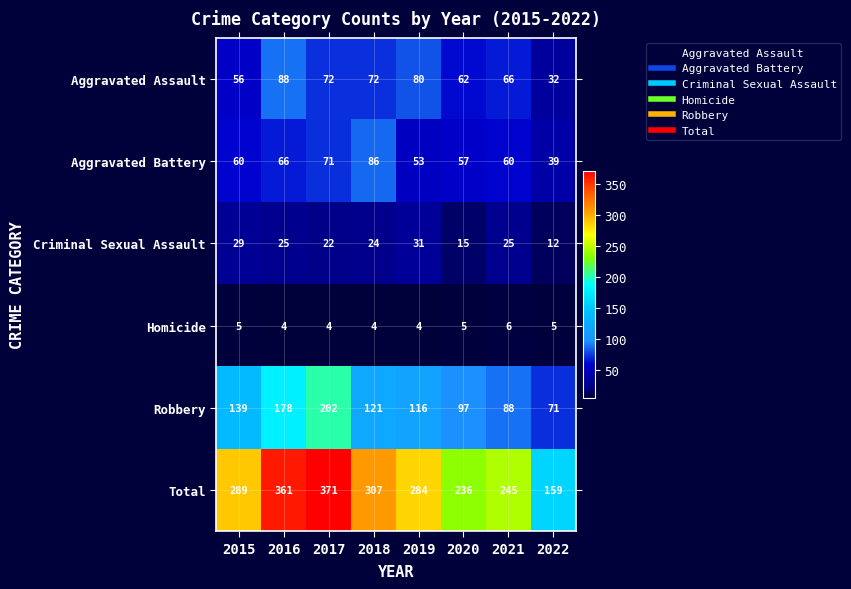

What is the maximum value for Robbery?

202